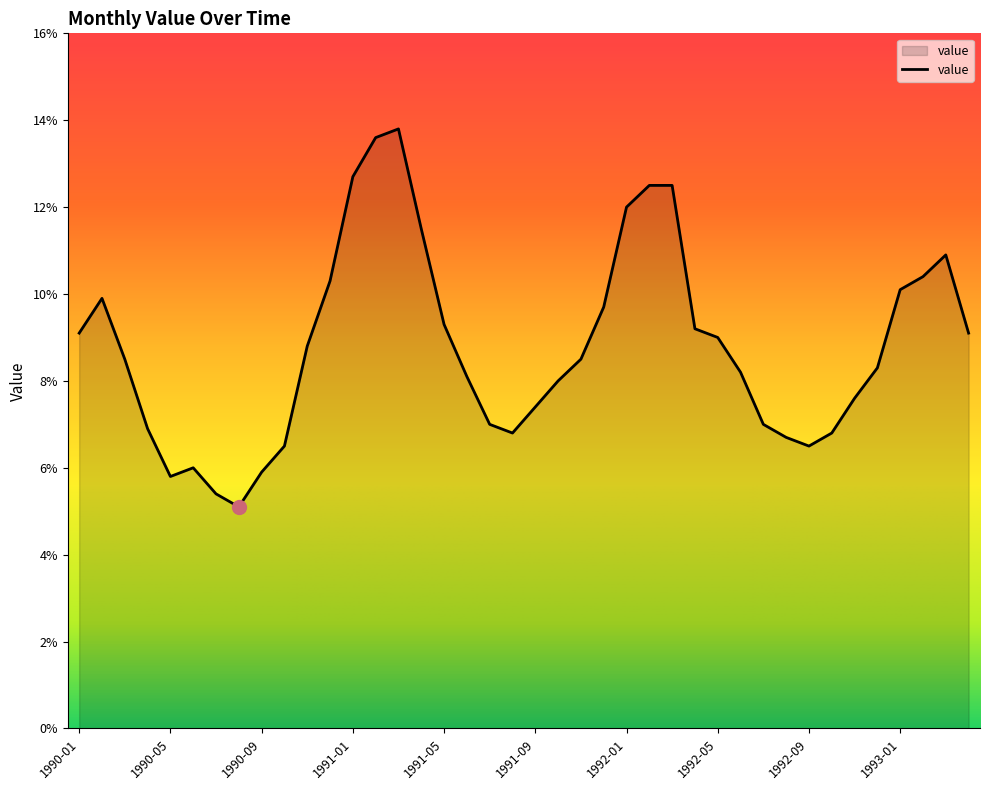

What is the maximum value shown in the chart?

13.8